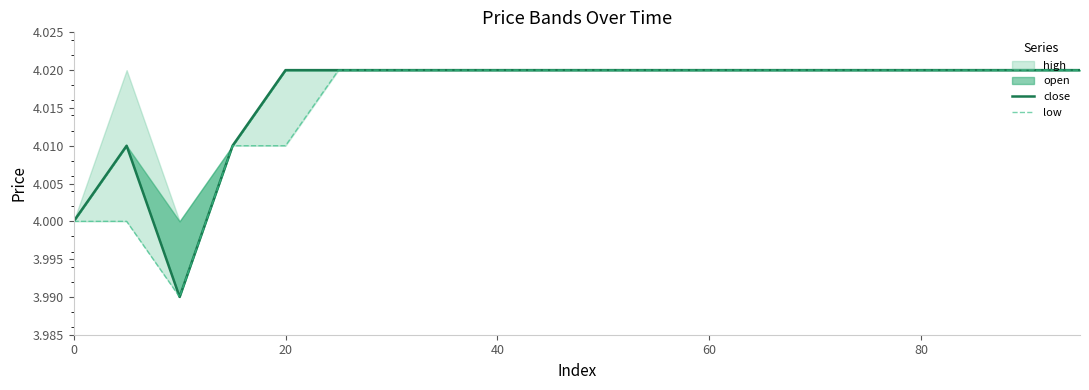

Is it true that close equals 6.6 at 40?

False